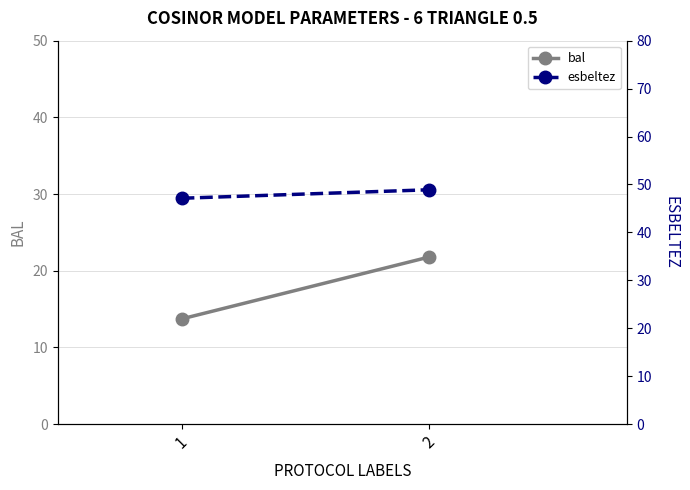

Where does the esbeltez series first go above 48?

2